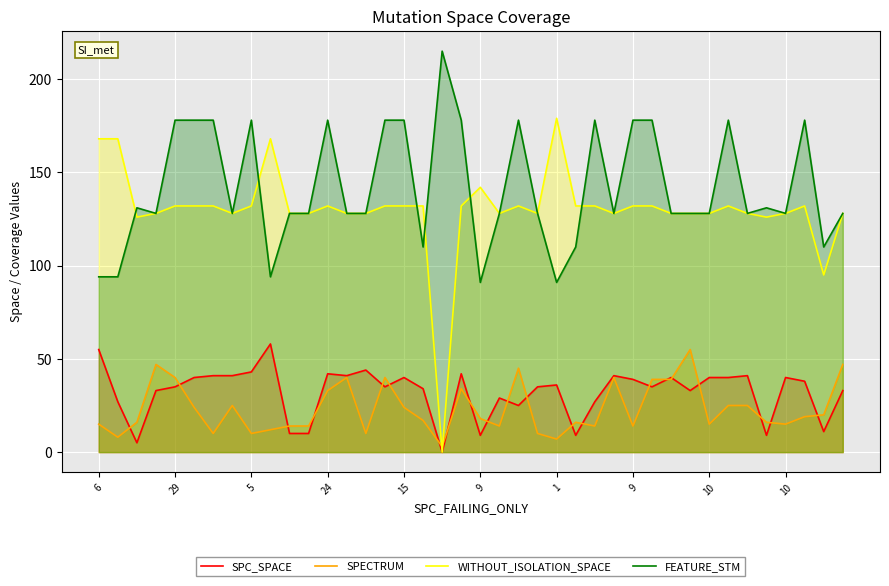

How many lines are shown in the chart?

4